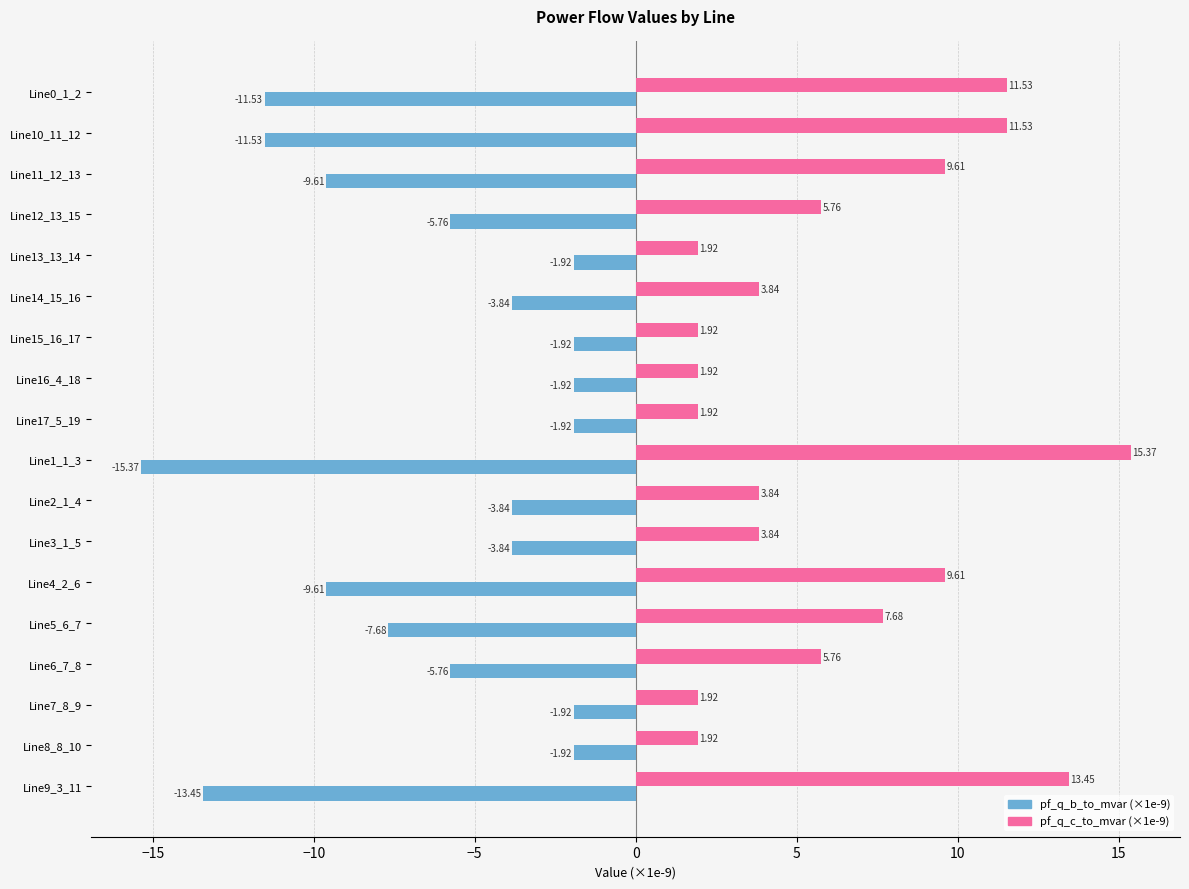

At which label is pf_q_b_to_mvar (×1e-9) closest to -8?

Line5_6_7